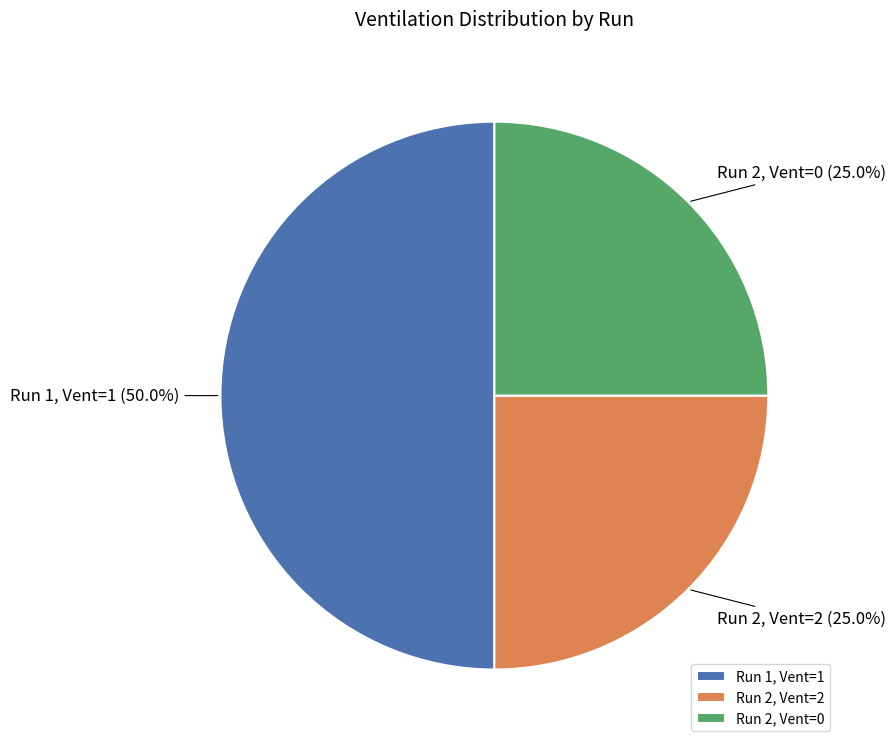

Do Run 1, Vent=1 and Run 2, Vent=0 together represent more than half of the pie?

Yes